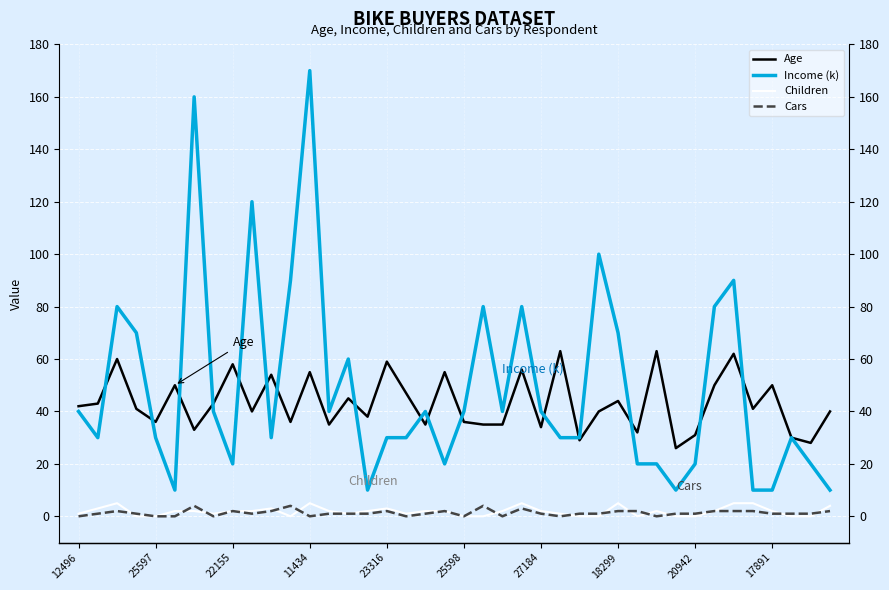

True or false: Income (k) has a value of 27 at 33.

False